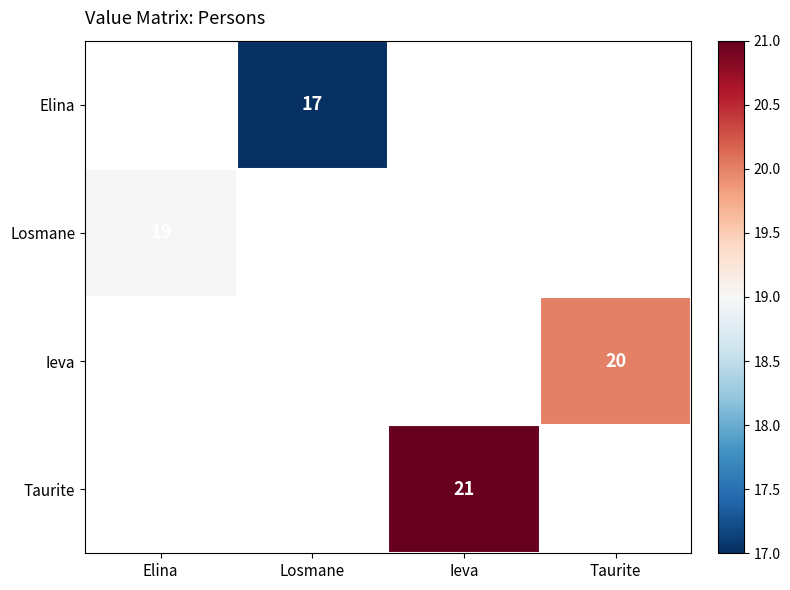

What is the lowest value of the Losmane series?

19.0